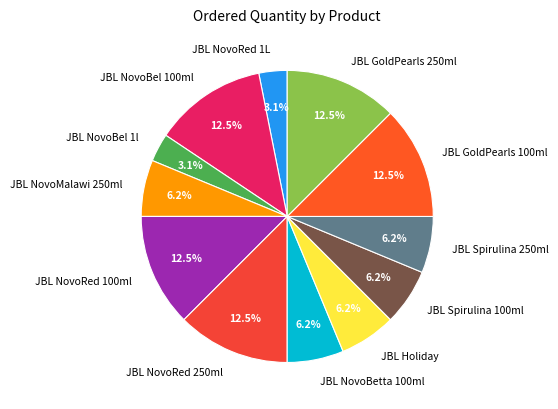

Combined, what portion of the pie is JBL NovoRed 100ml and JBL NovoBel 1l?

15.6%